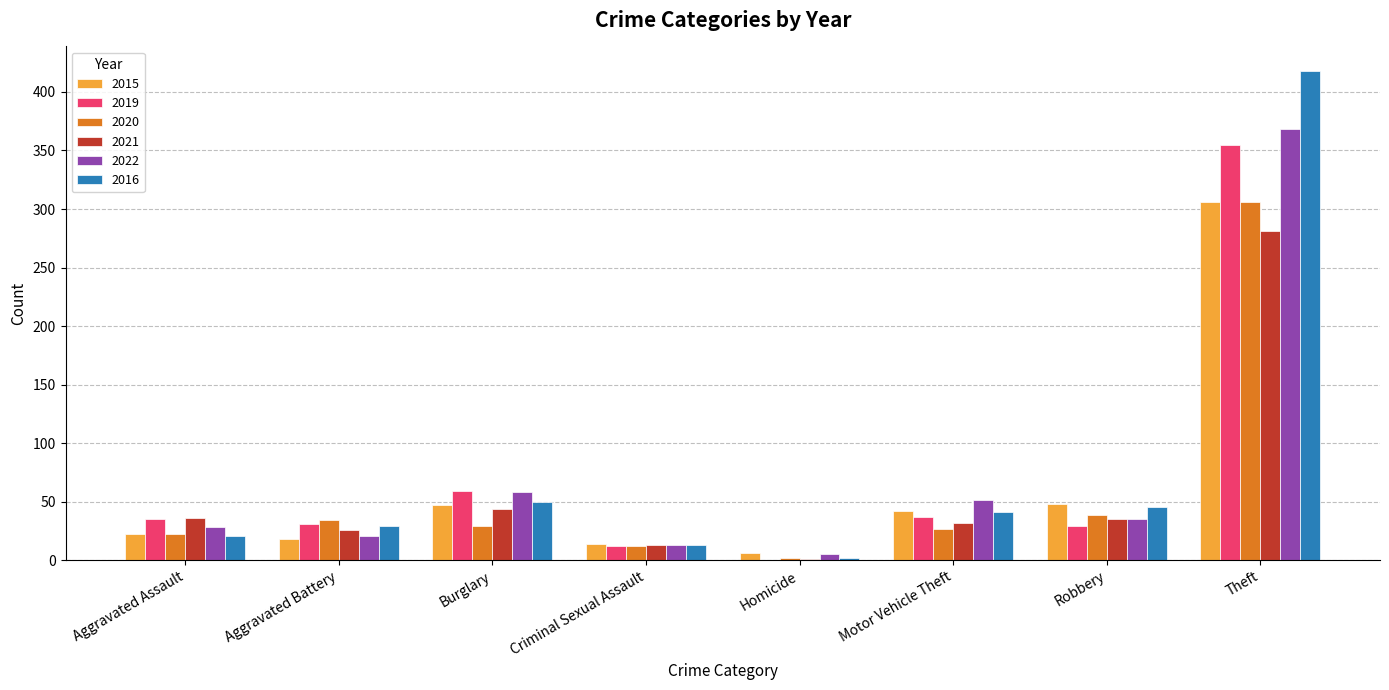

Does the chart contain stacked bars?

No